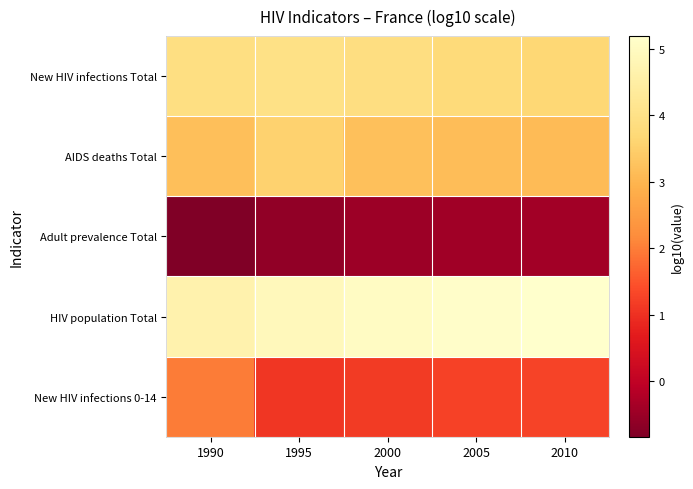

How many categories are shown in the chart?

5